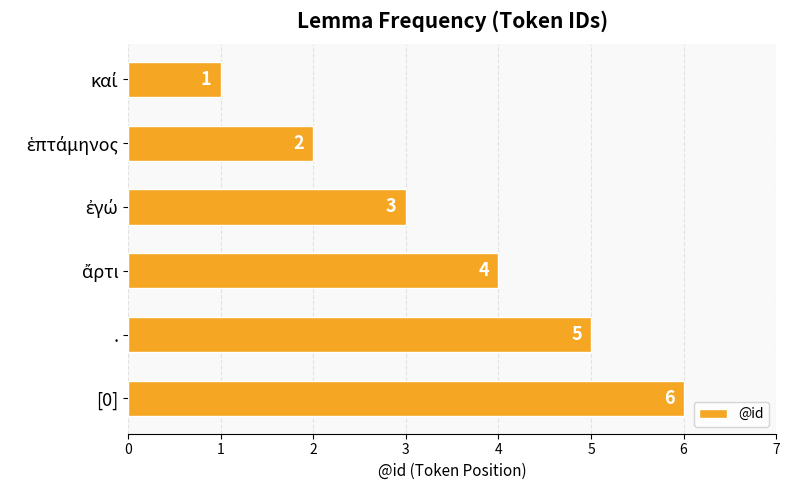

What is the maximum value shown in the chart?

6